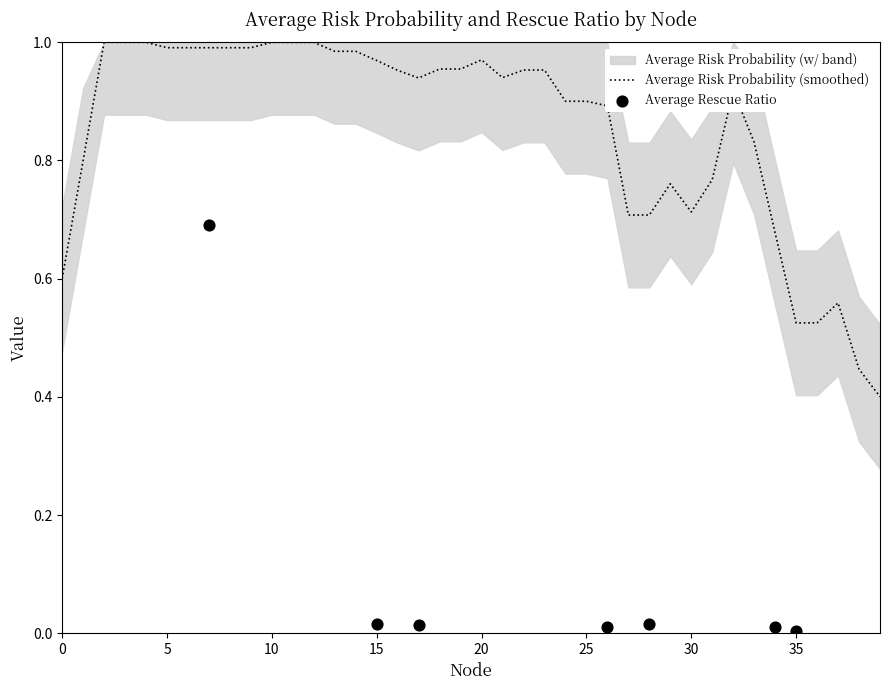

What is the total value across all series at 27?

1.0